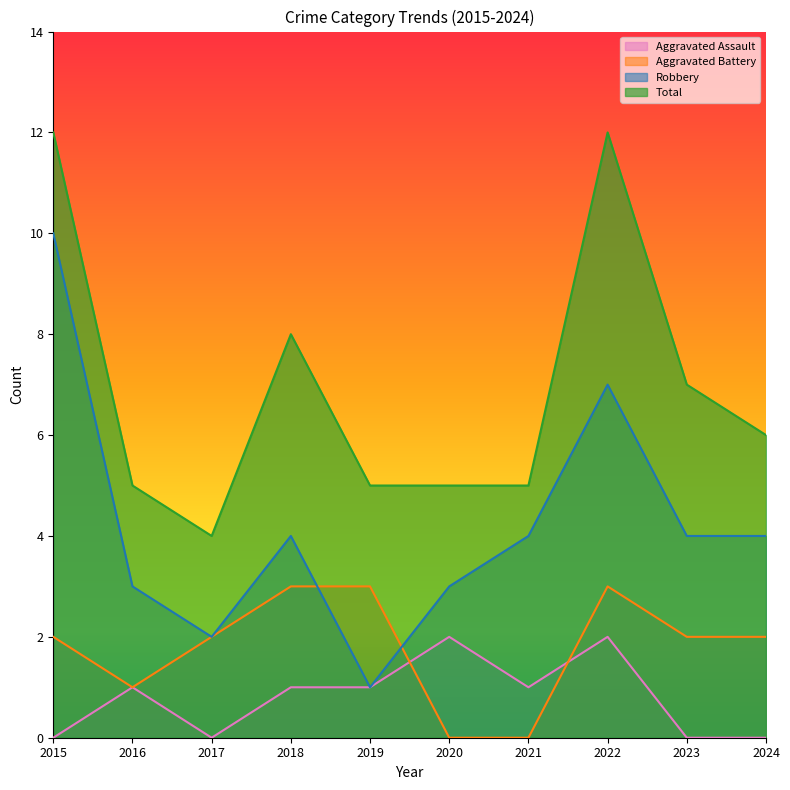

What is the sum of the Total values at 2019 and 2015?

17